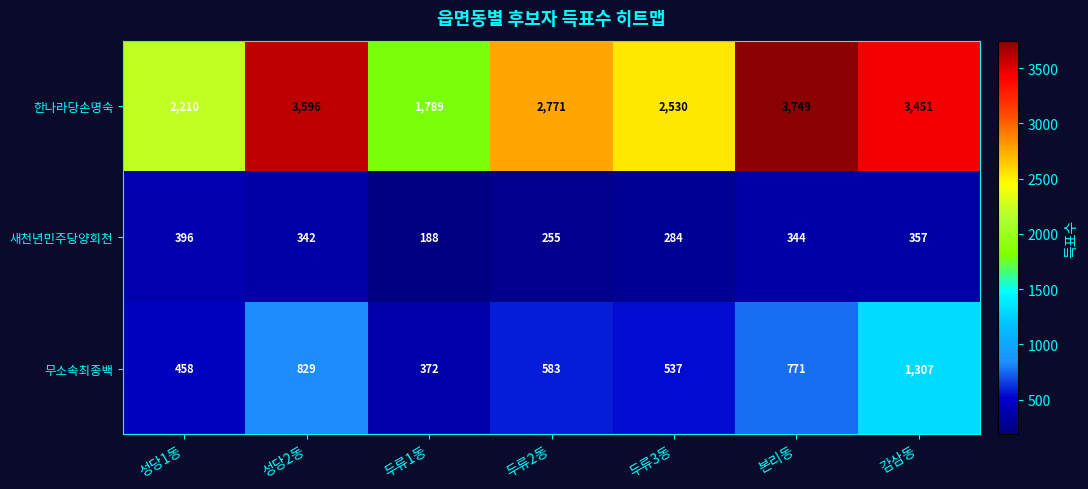

Between 성당1동 and 두류3동, which series saw the biggest shift?

한나라당손명숙